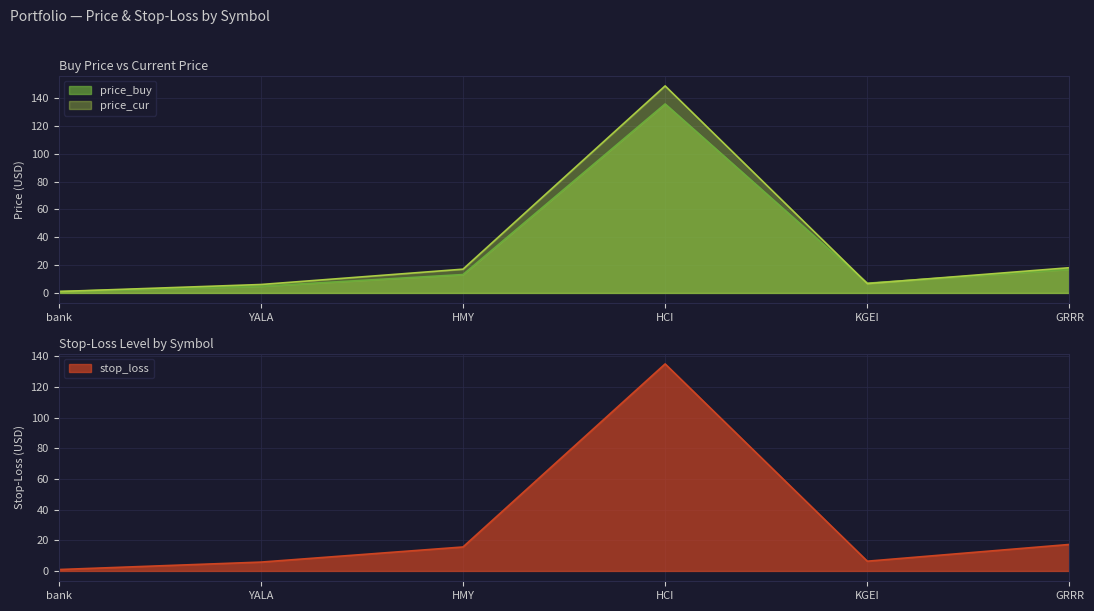

The value of price_cur at YALA is 6.0. True or false?

True